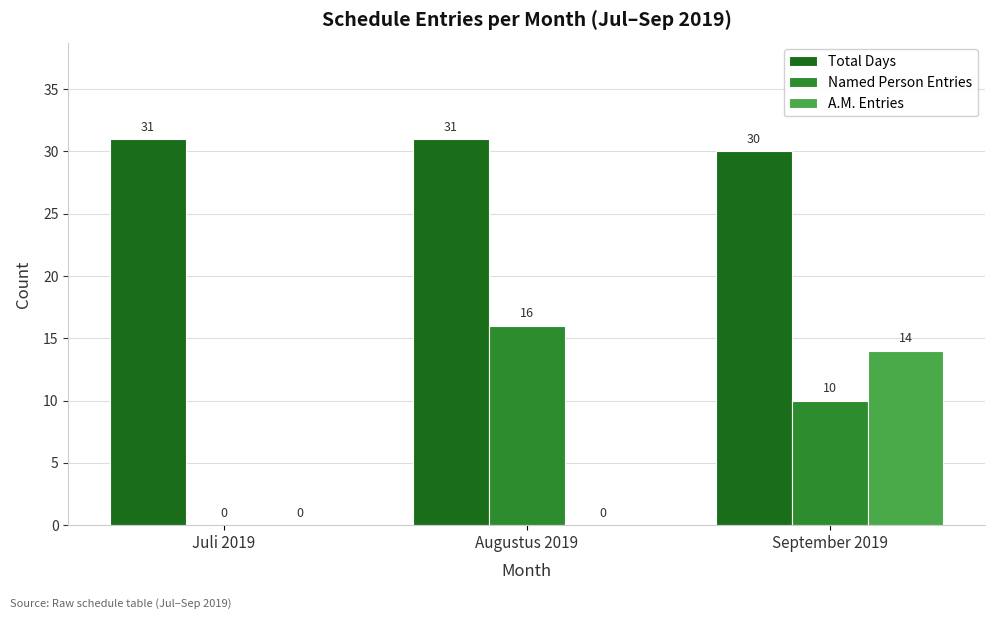

Reading left to right, list all the values displayed in this chart.

Total Days: Juli 2019=31	Augustus 2019=31	September 2019=30
Named Person Entries: Juli 2019=0	Augustus 2019=16	September 2019=10
A.M. Entries: Juli 2019=0	Augustus 2019=0	September 2019=14